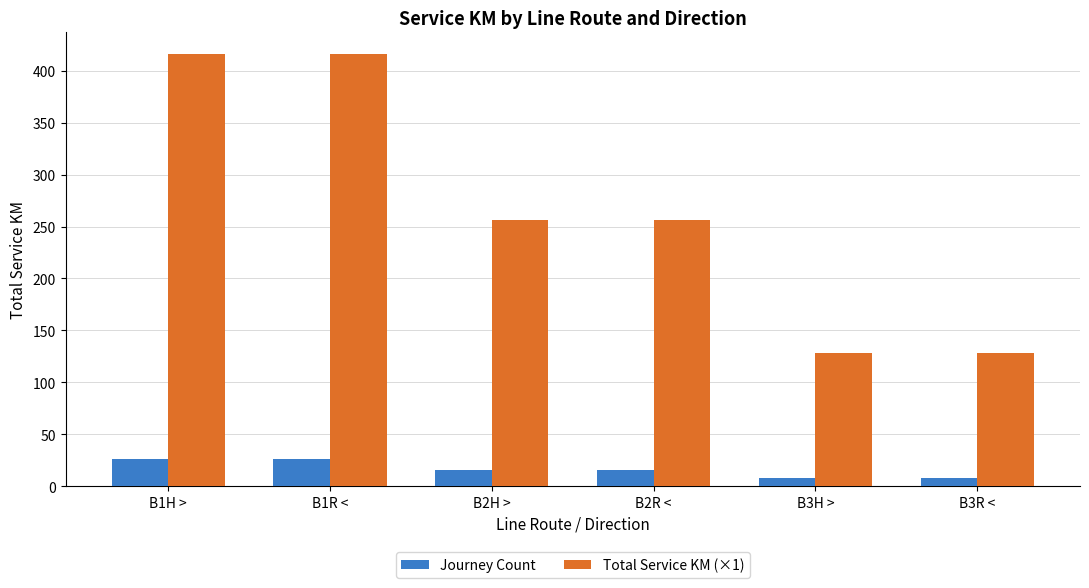

True or false: Journey Count has a value of 26 at B1R <.

True